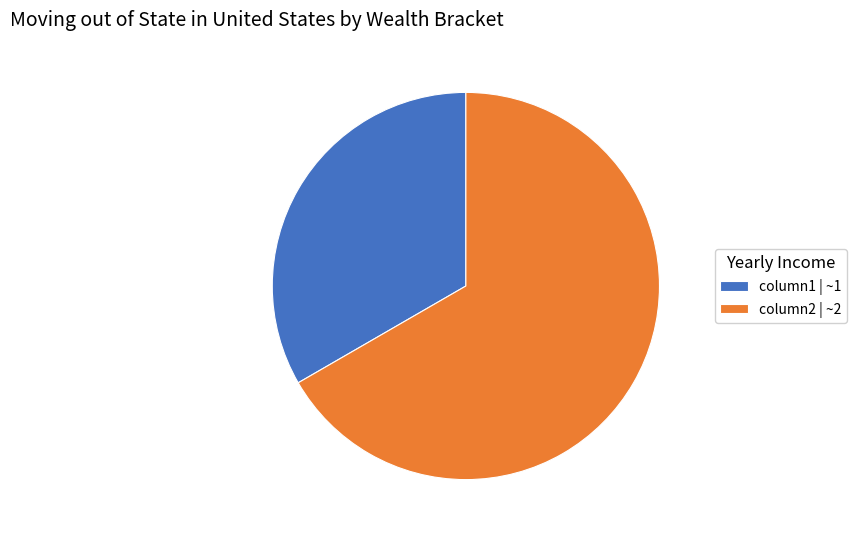

Do column1 and column2 together represent more than half of the pie?

Yes